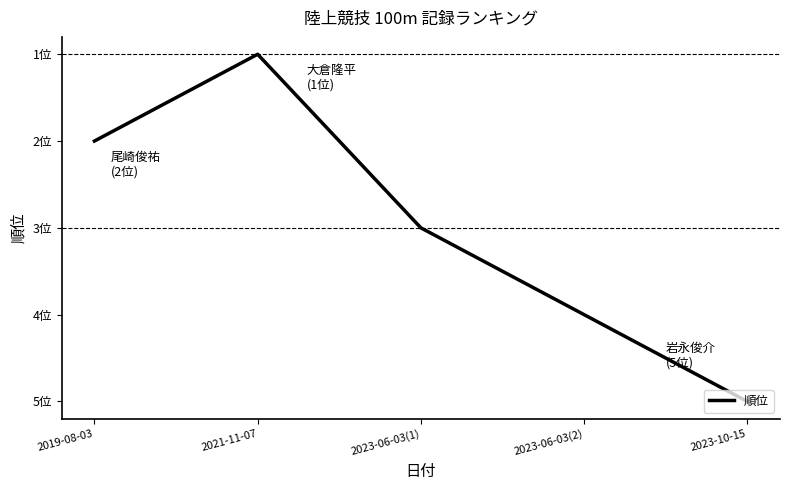

List the labels in order of value, largest first.

2023-10-15, 2023-06-03(2), 2023-06-03(1), 2019-08-03, 2021-11-07